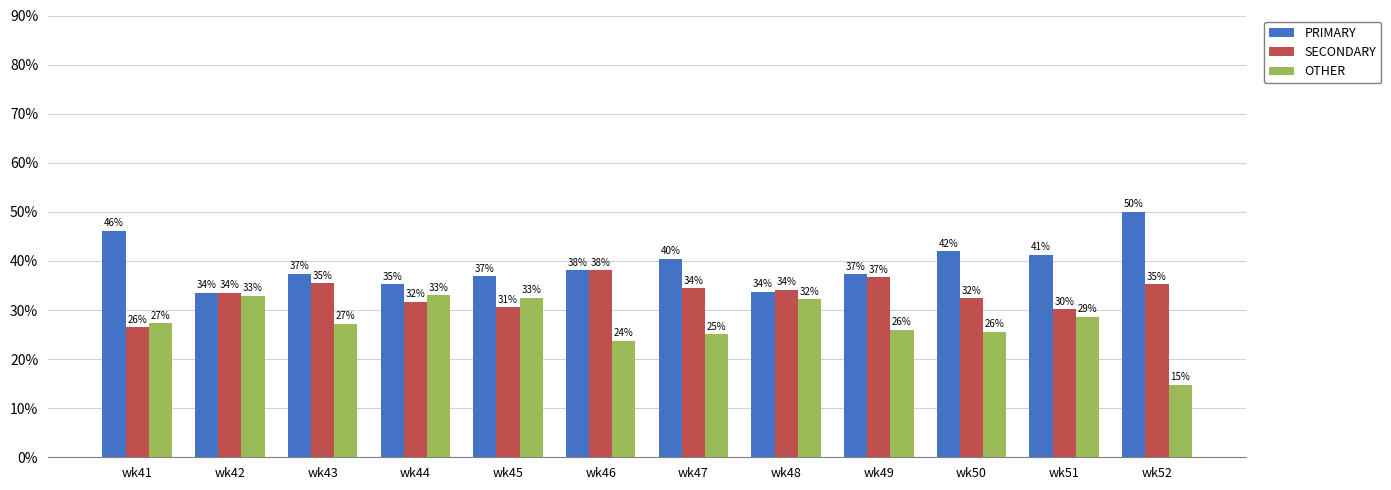

What is the highest value of the SECONDARY series?

38.1